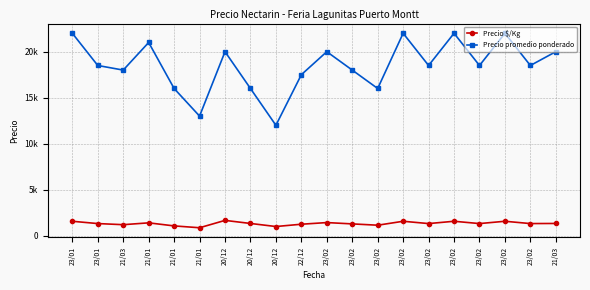

Is this an area chart (filled region under the line)?

No